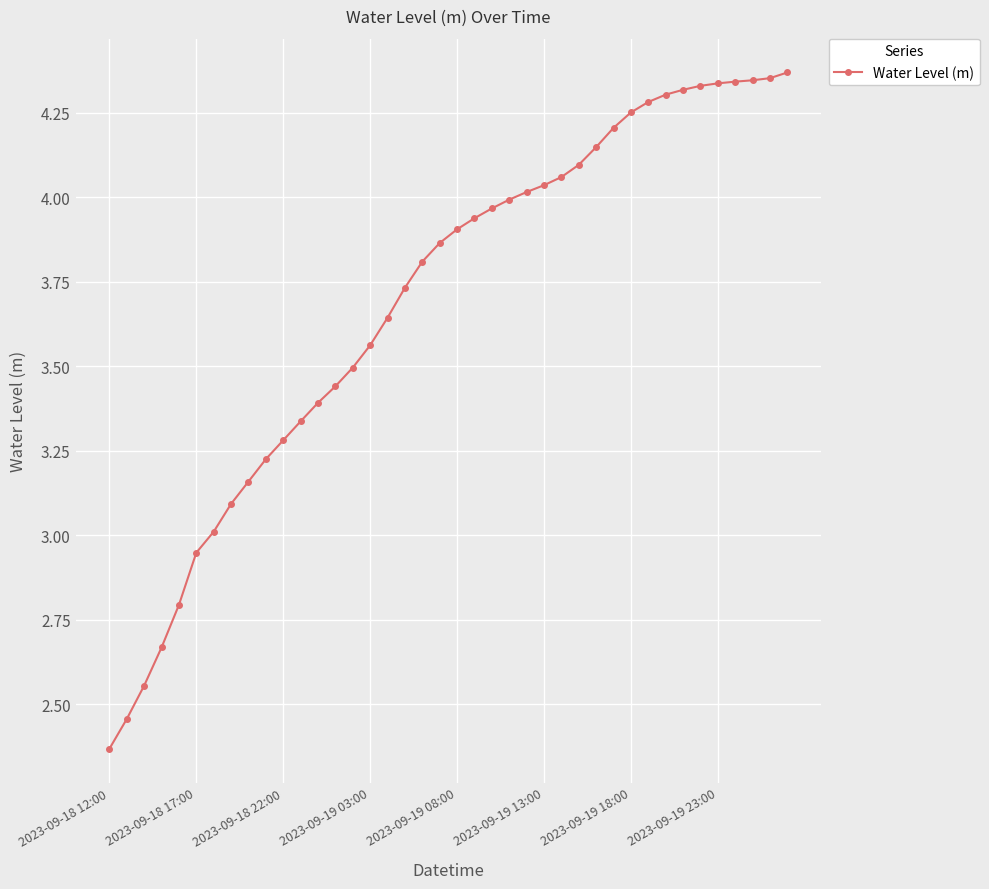

What is the difference between the maximum and minimum values?

2.0